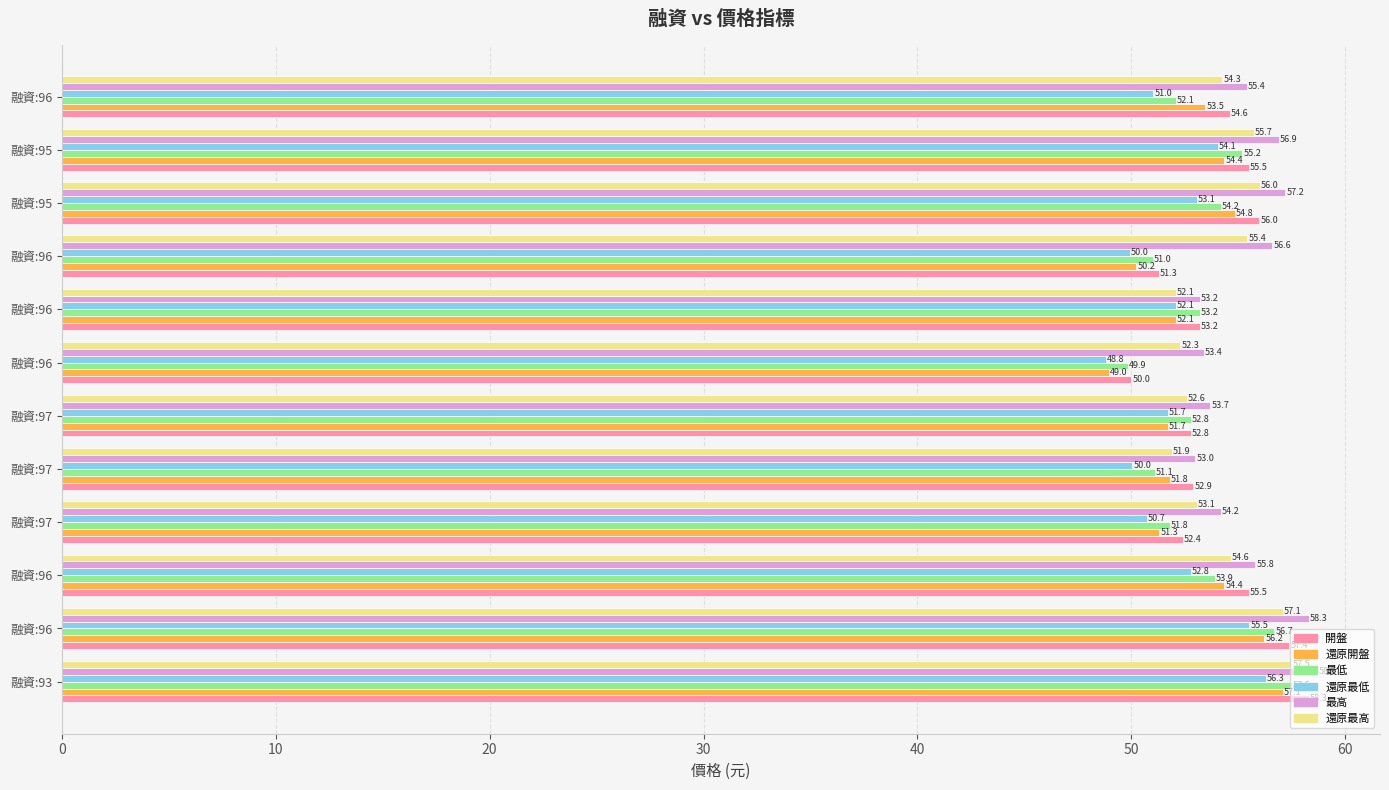

Rank the series by their maximum value, from highest to lowest.

最高, 開盤, 最低, 還原最高, 還原開盤, 還原最低